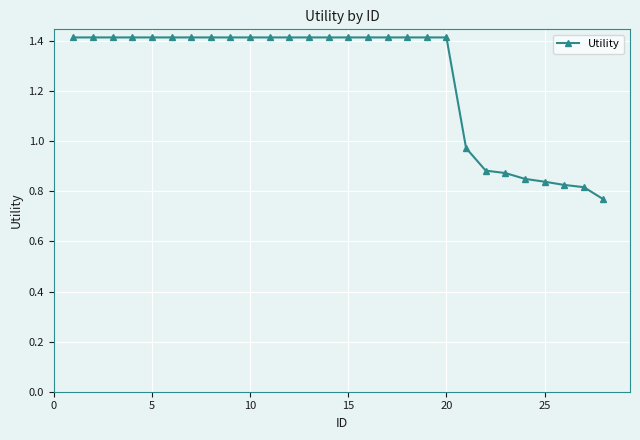

What is the sum of all values?

35.1